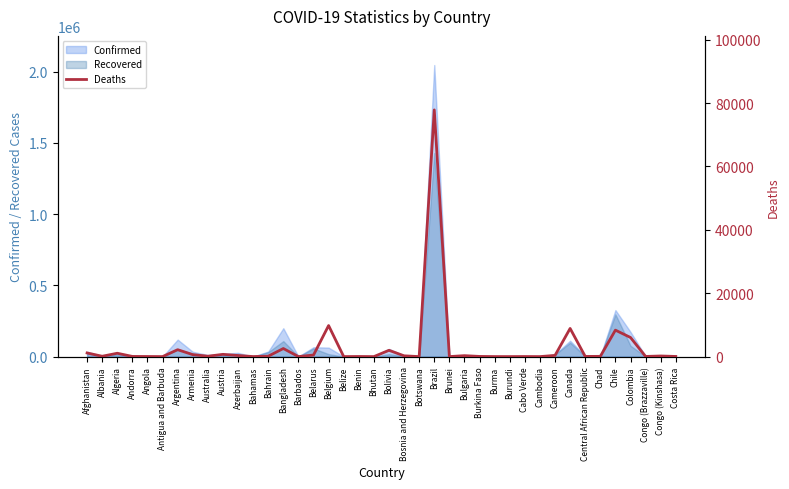

At which category does the chart reach its minimum across all series?

Bhutan